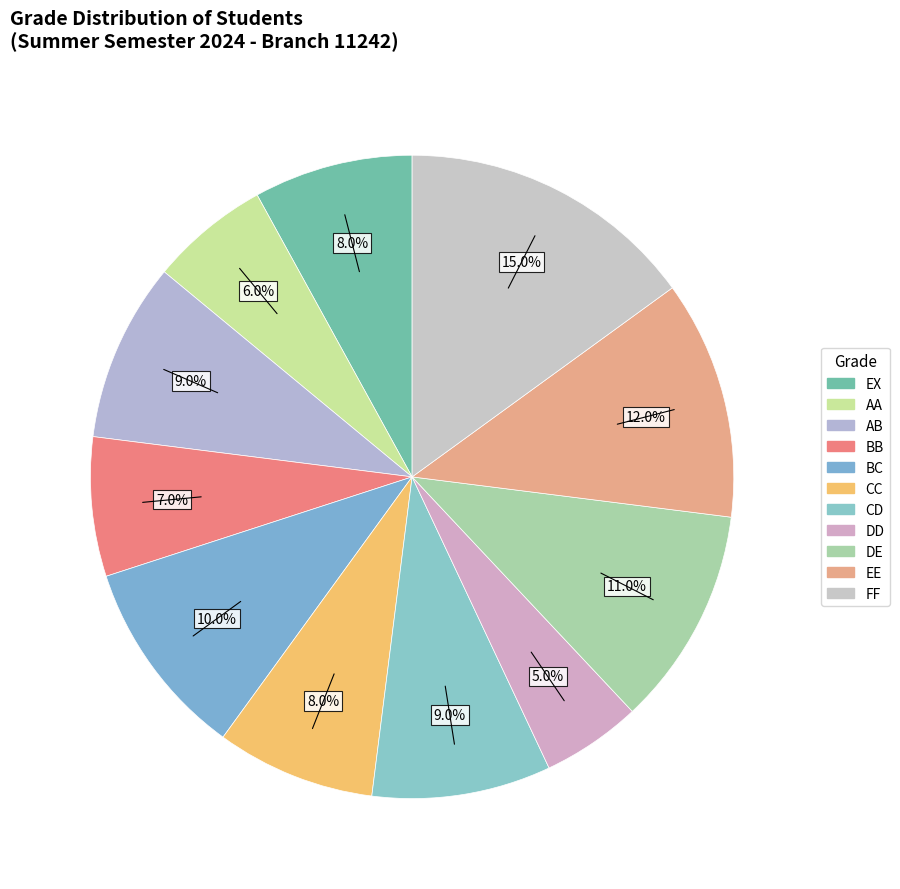

How many segments does this pie chart have?

11